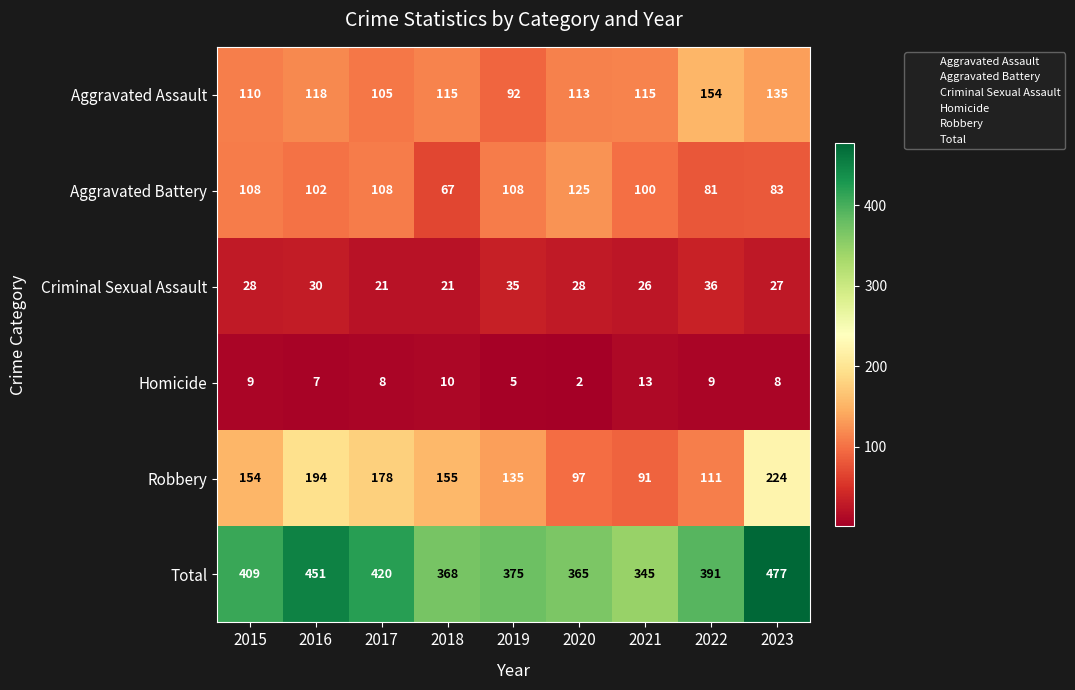

What is the difference between the second highest and minimum values in the Total series?

106